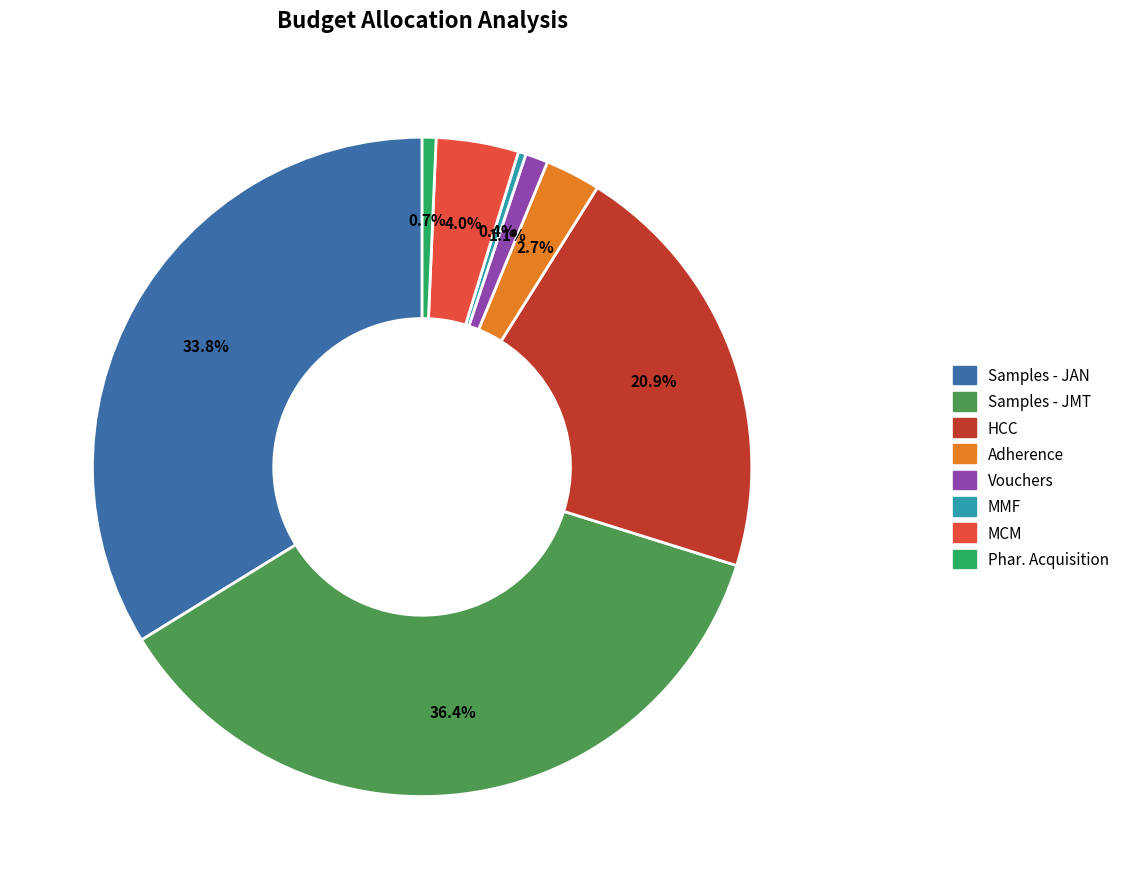

What is the largest slice in the pie chart?

Samples - JMT